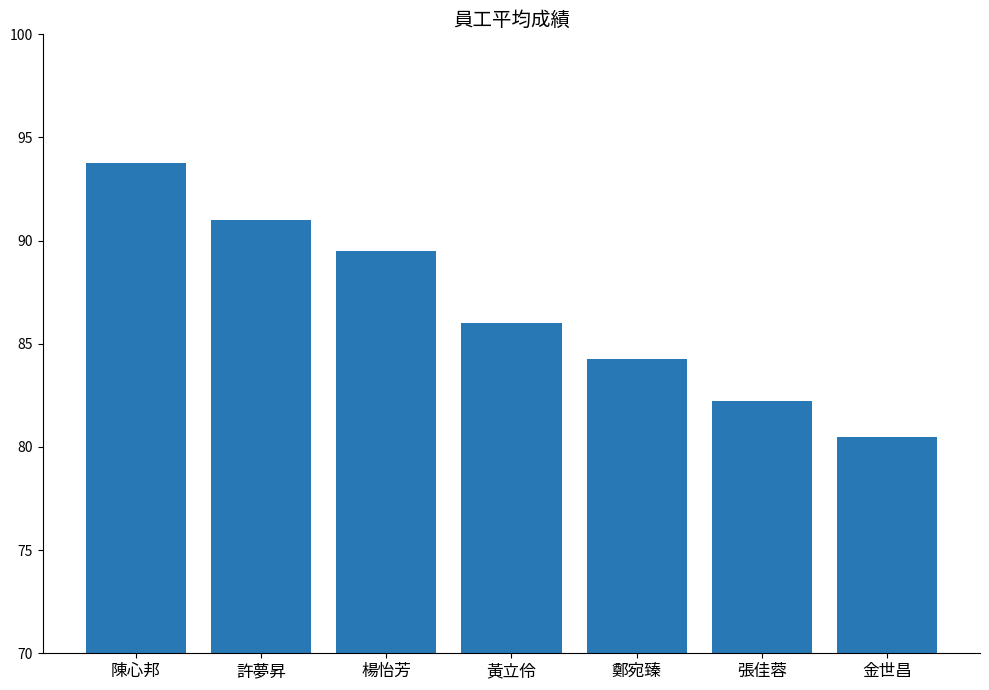

True or false: the data shows 86.0 at 黃立伶.

True